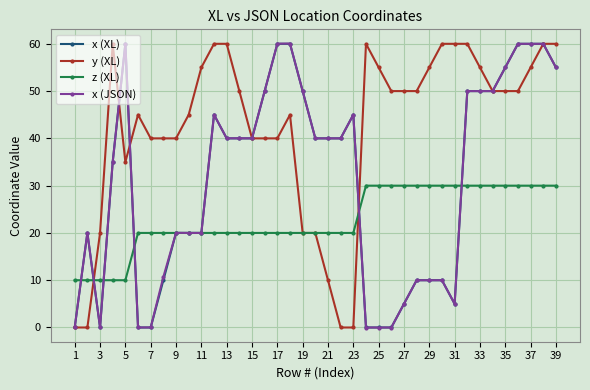

At how many categories does at least one series exceed 2?

39